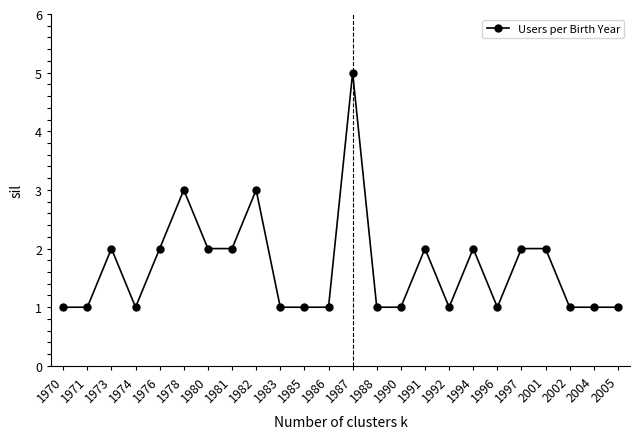

Approximately how many times larger is the value at 1970 compared to 1991?

0.5